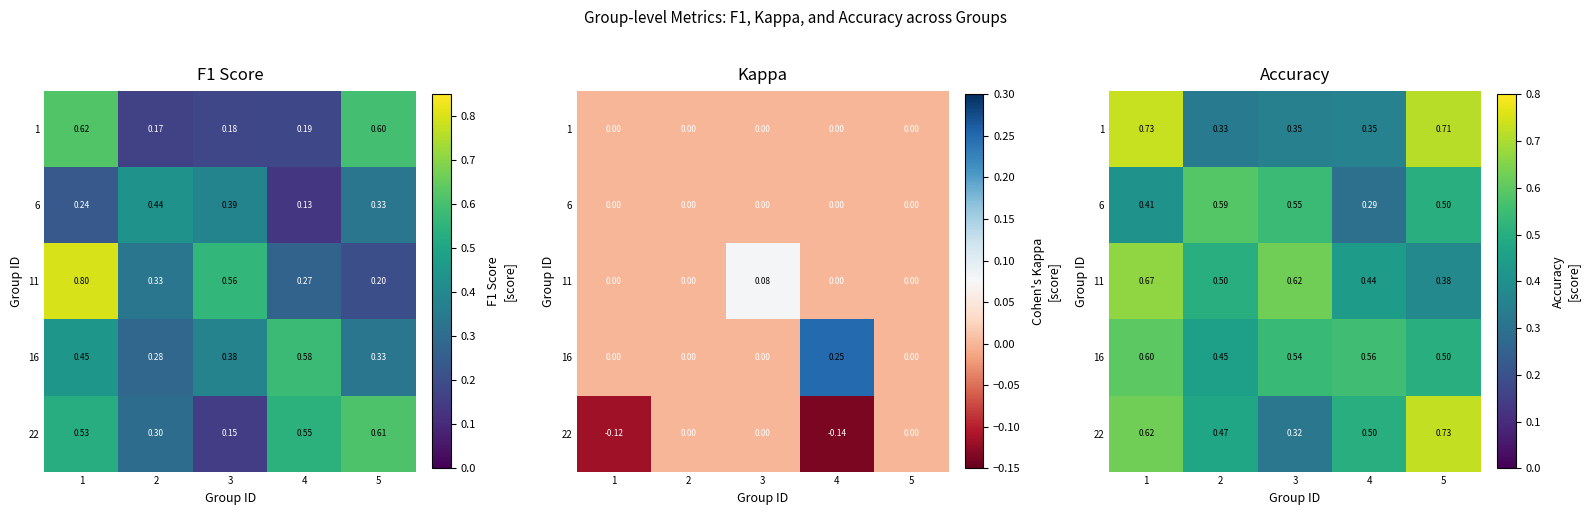

Which category has the highest value in the 16 series?

1